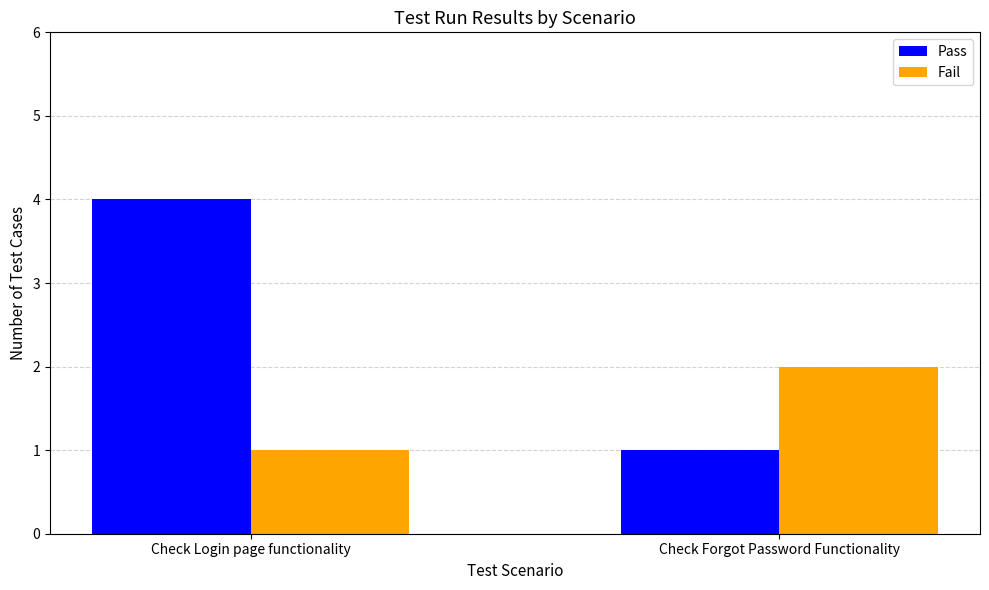

Are the bars grouped side by side (vs. stacked)?

Yes